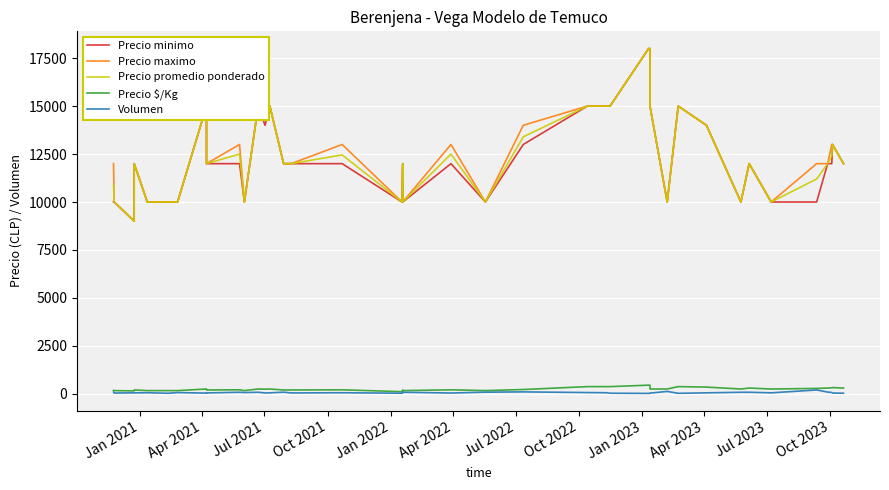

True or false: Precio maximo and Precio minimo intersect in this chart.

False